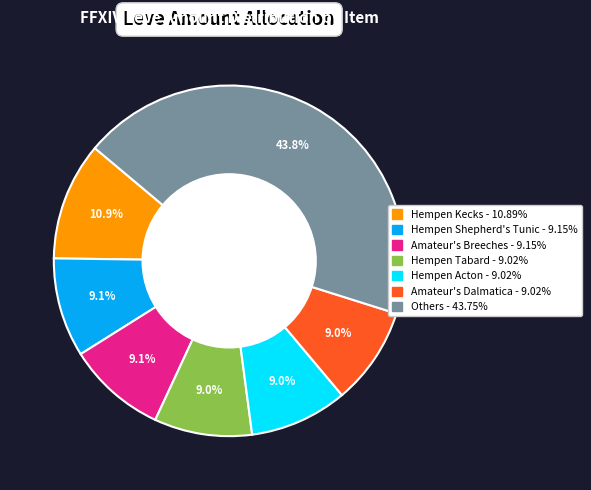

Is there any slice that represents more than half of the pie?

No